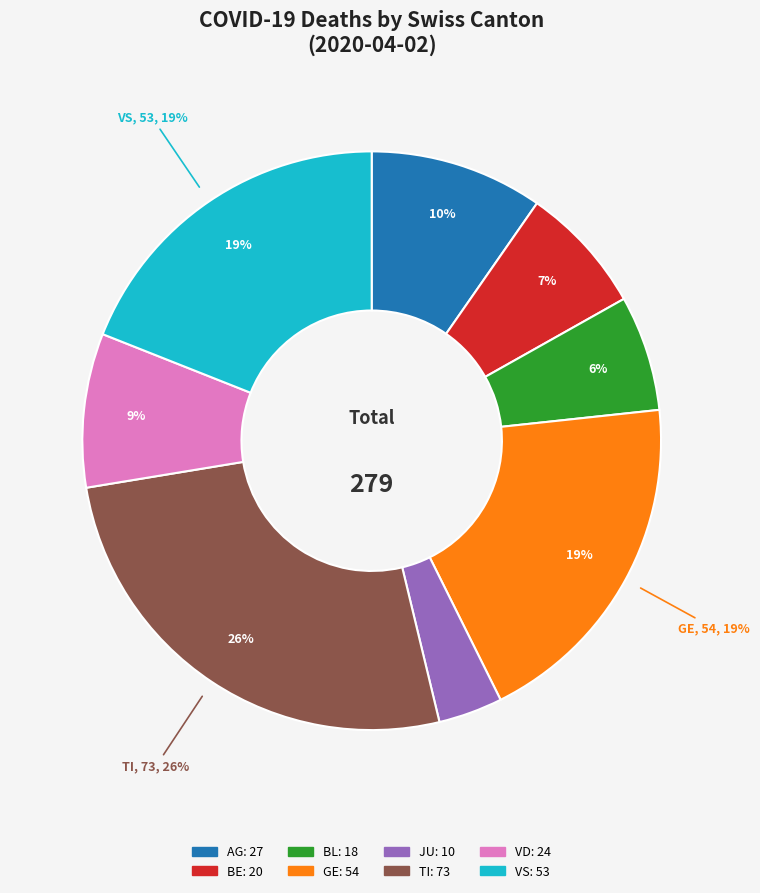

Is there any slice that represents more than half of the pie?

No